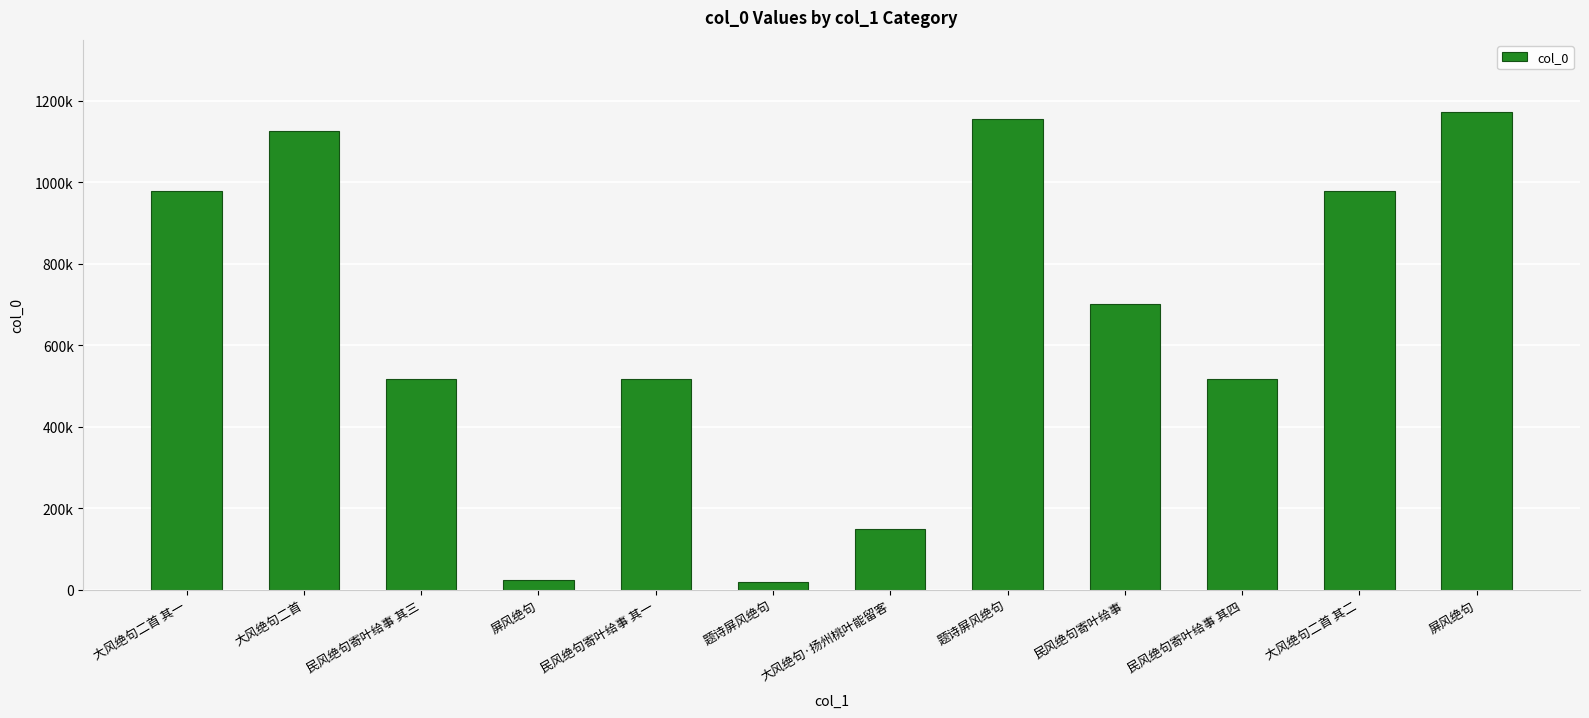

What is the maximum value shown in the chart?

1174182